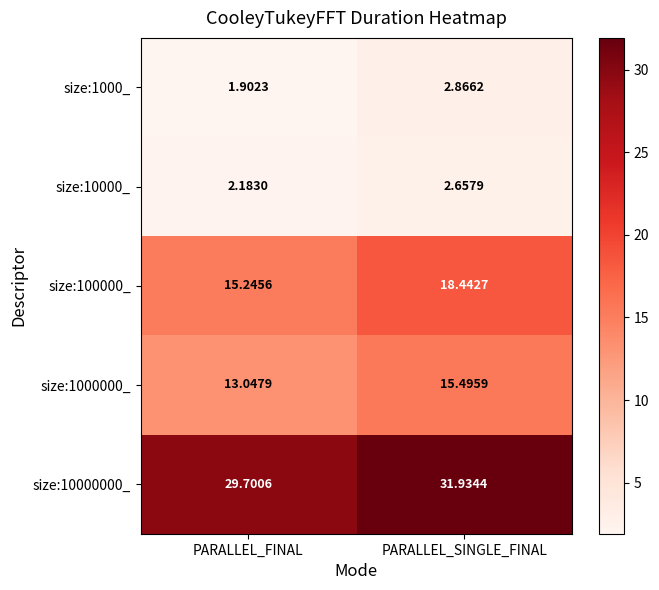

How many values in the size:10000000_ series are below 31?

1